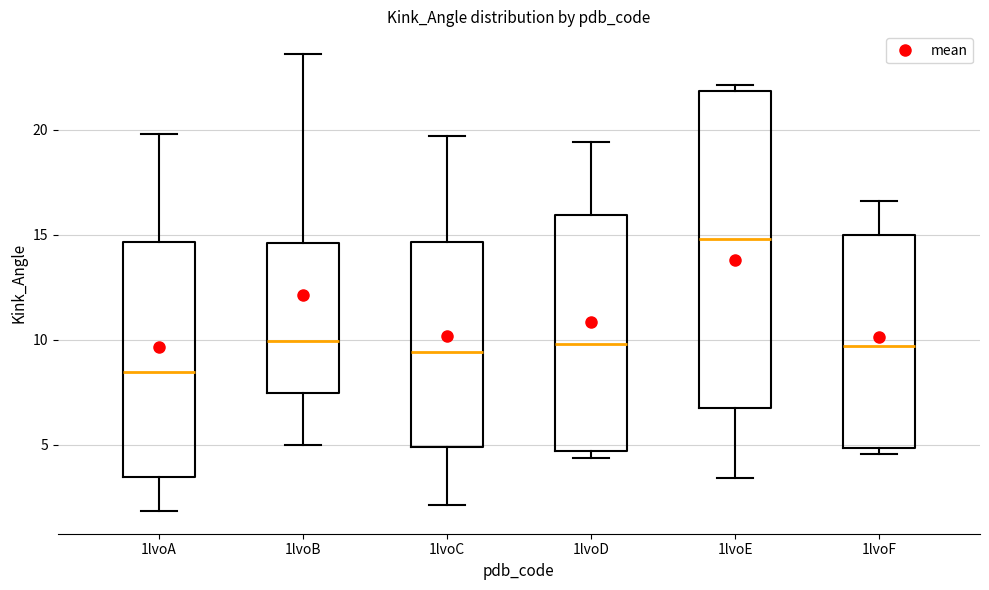

Reading left to right, transcribe this box plot: for each box, give where its median line is, the range the box spans, and where its two whiskers end, as read against the y-axis. The values are not printed on the chart, so give them approximately, as read against the axis.

1lvoA: median 8.5, box 3.5 to 14.5, whiskers 2.0 to 20.0
1lvoB: median 10.0, box 7.5 to 14.5, whiskers 5.0 to 23.5
1lvoC: median 9.5, box 5.0 to 14.5, whiskers 2.0 to 19.5
1lvoD: median 10.0, box 4.5 to 16.0, whiskers 4.5 (just below the box's lower edge) to 19.5
1lvoE: median 15.0, box 7.0 to 22.0, whiskers 3.5 to 22.0 (just above the box's upper edge)
1lvoF: median 9.5, box 5.0 to 15.0, whiskers 4.5 to 16.5